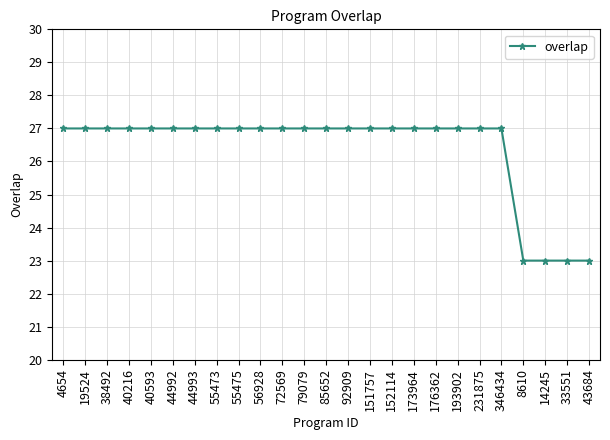

What is the greatest value displayed?

27